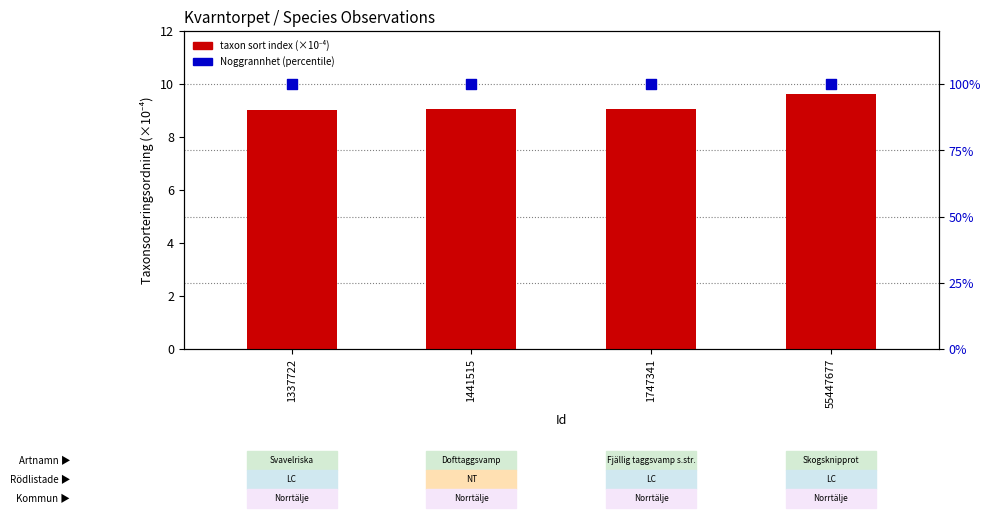

Which series reaches the maximum Y coordinate?

Noggrannhet (percentile)